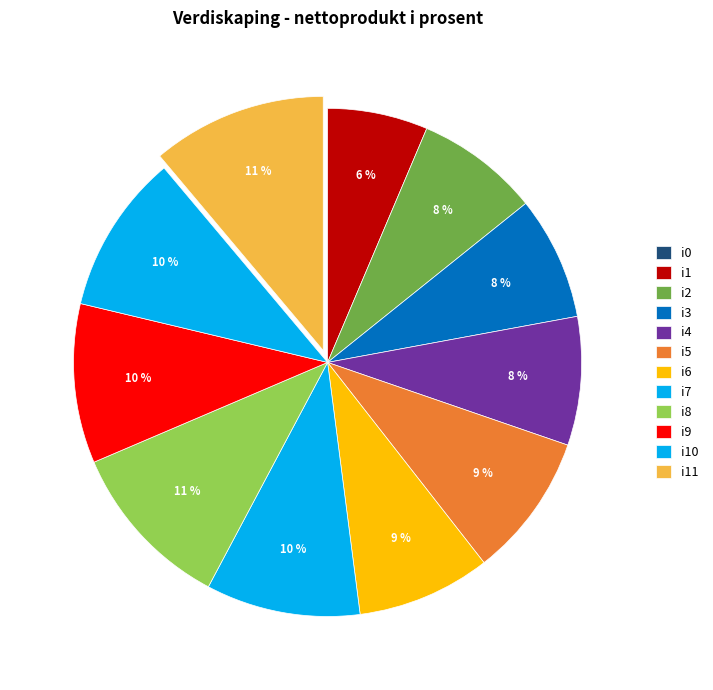

To the nearest percent, what is the difference between the largest and smallest slice percentages?

11%